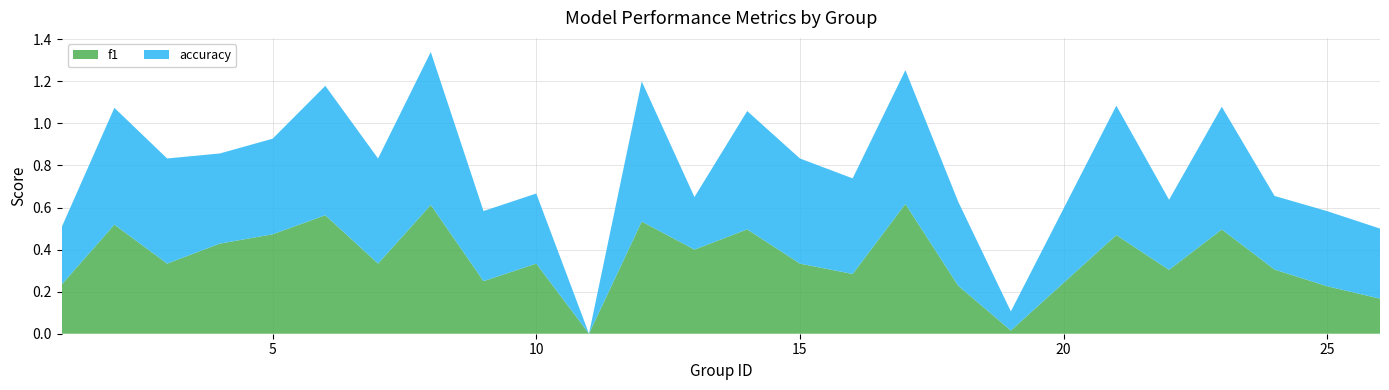

True or false: f1 has a value of 0.5 at 10.

False